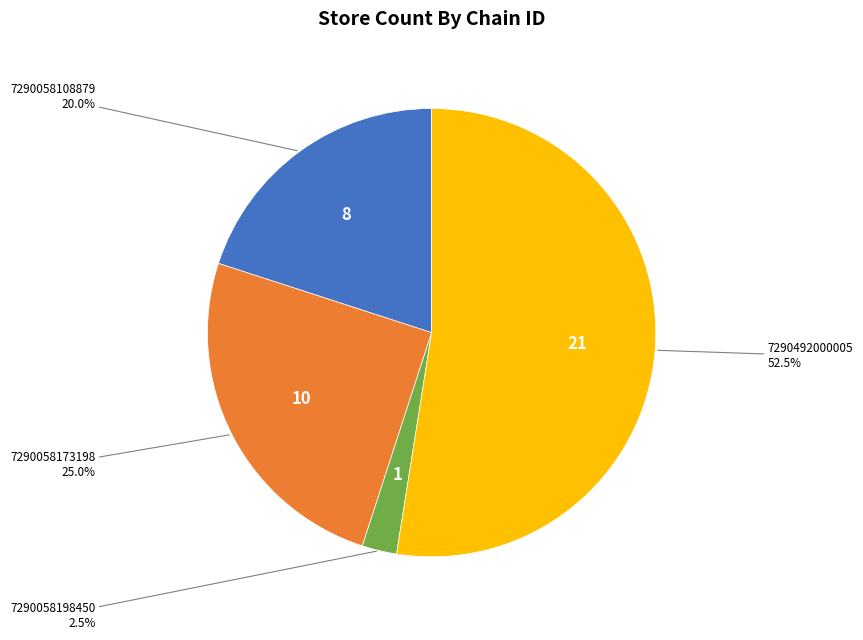

Is there any slice that represents more than half of the pie?

Yes